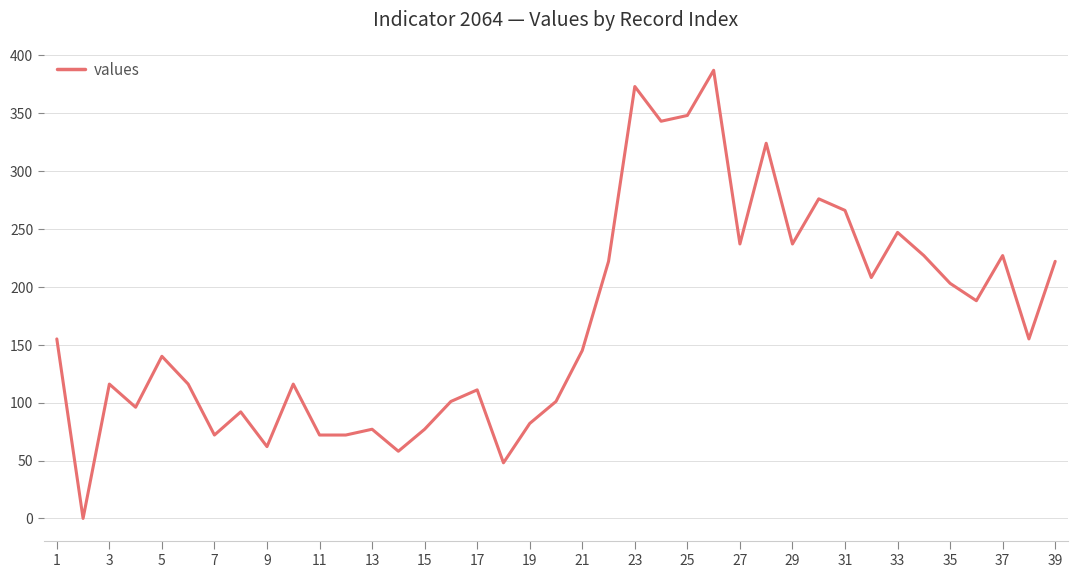

What is the greatest value displayed?

387